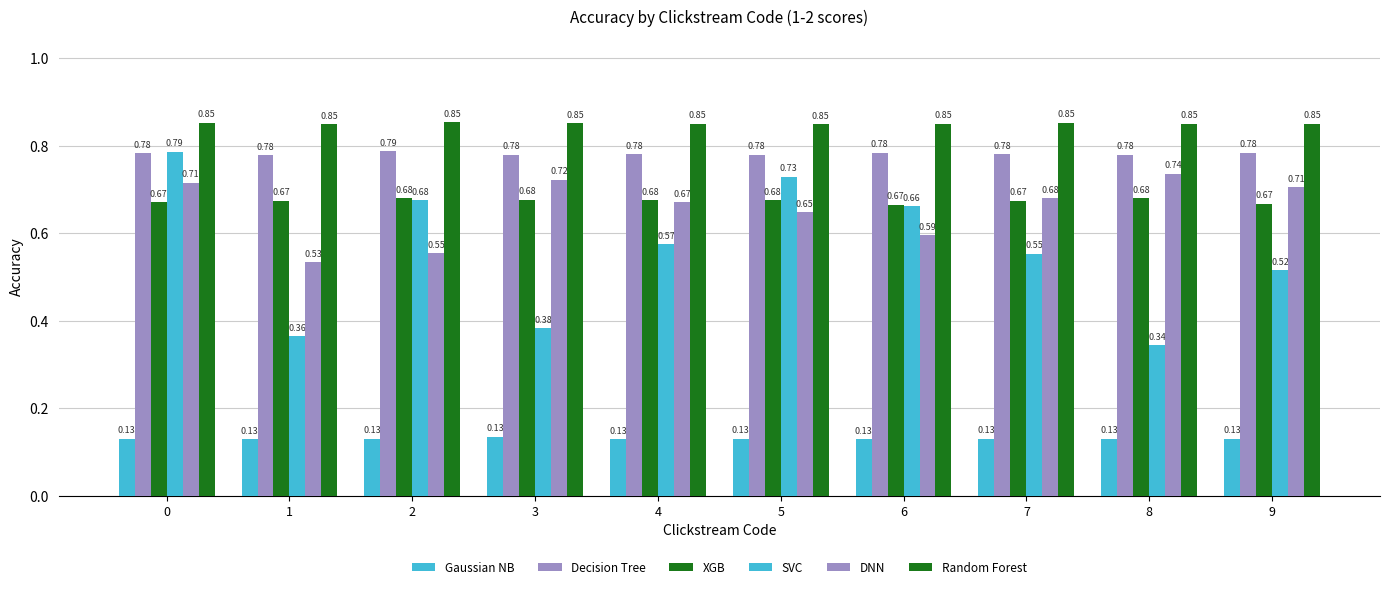

How many groups of bars are there?

10